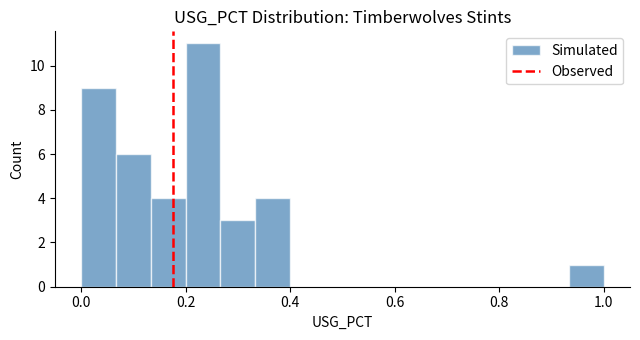

Read against the x-axis, roughly where is the centre of the tallest bar?

0.24